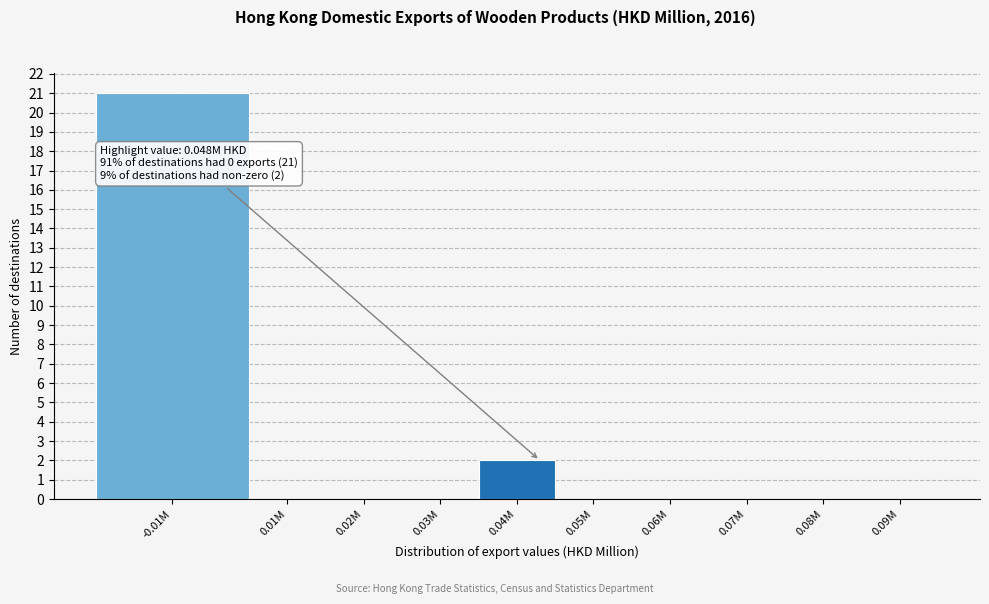

Reading right to left, what are all the values shown in this chart?

0.09M=0	0.08M=0	0.07M=0	0.06M=0	0.05M=0	0.04M=2	0.03M=0	0.02M=0	0.01M=0	-0.01M=21